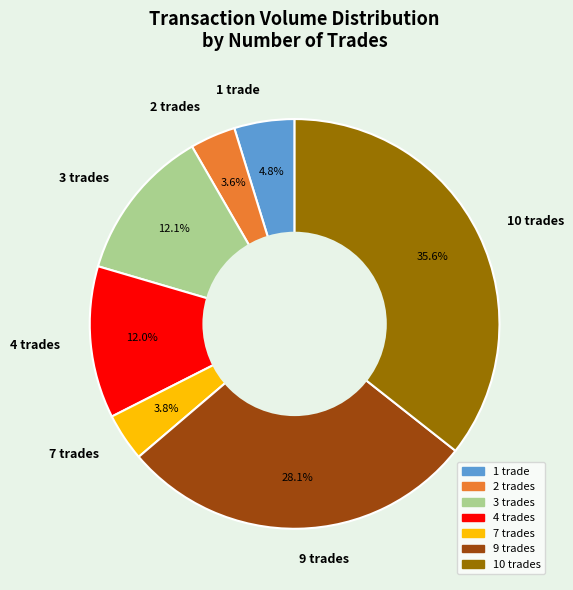

Count the number of slices in the pie.

7